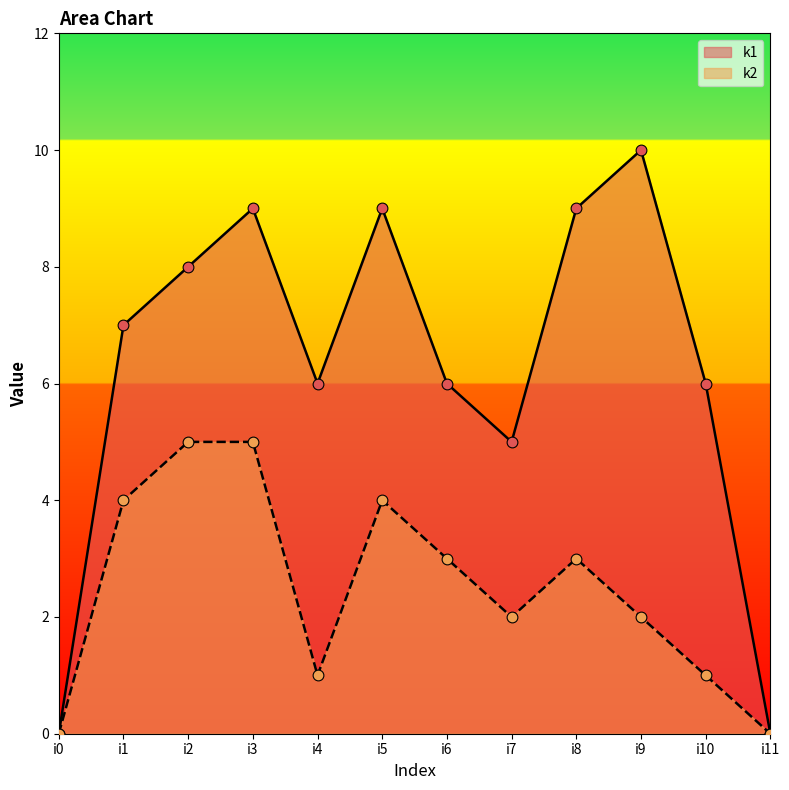

Which series has the widest spread of Y values?

k1